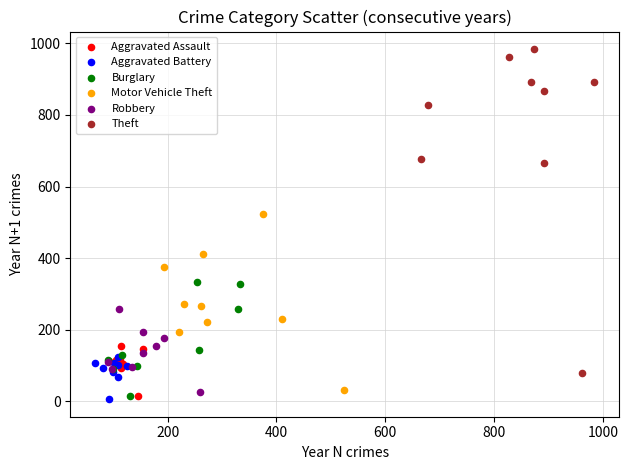

Which series has the widest spread of Y values?

Theft